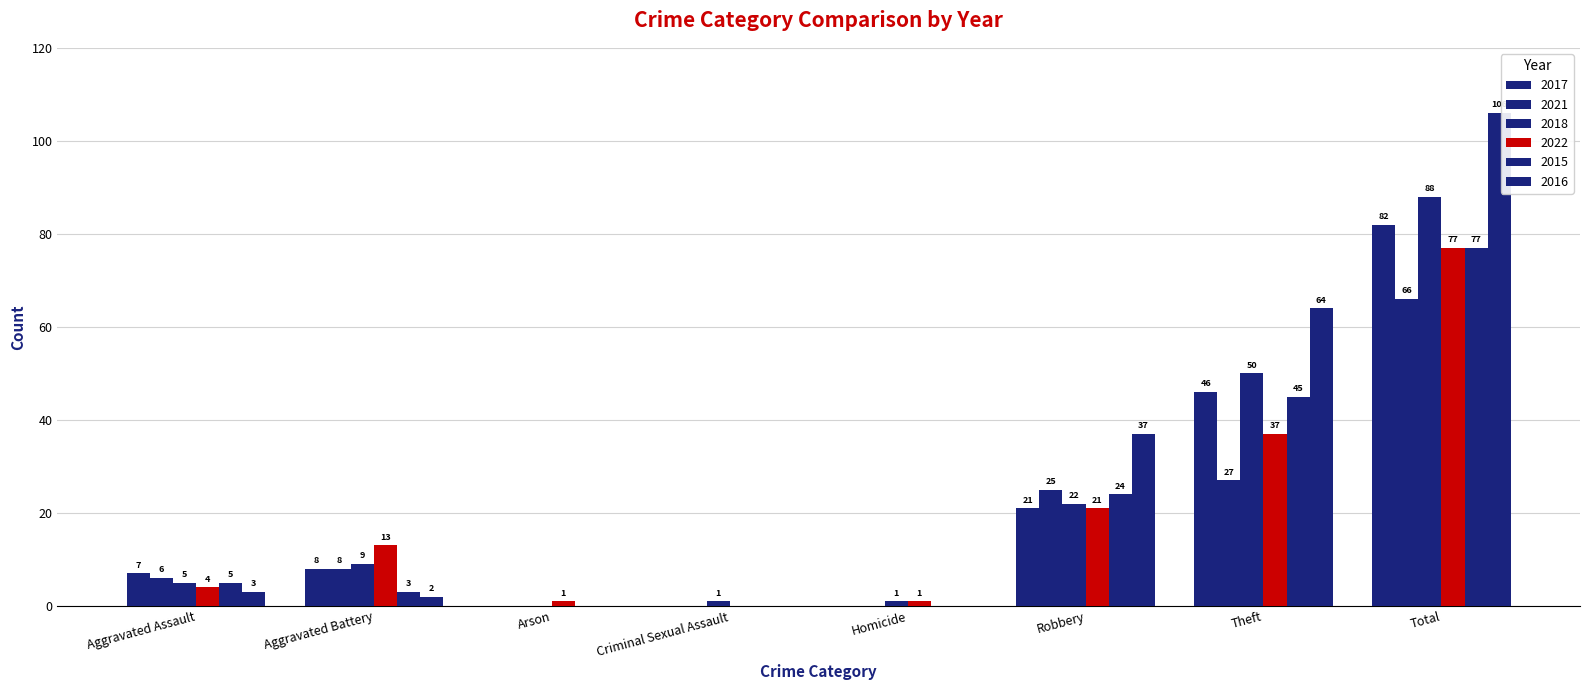

Reading left to right, transcribe all the data shown in this chart.

2017: Aggravated Assault=7	Aggravated Battery=8	Arson=0	Criminal Sexual Assault=0	Homicide=0	Robbery=21	Theft=46	Total=82
2021: Aggravated Assault=6	Aggravated Battery=8	Arson=0	Criminal Sexual Assault=0	Homicide=0	Robbery=25	Theft=27	Total=66
2018: Aggravated Assault=5	Aggravated Battery=9	Arson=0	Criminal Sexual Assault=1	Homicide=1	Robbery=22	Theft=50	Total=88
2022: Aggravated Assault=4	Aggravated Battery=13	Arson=1	Criminal Sexual Assault=0	Homicide=1	Robbery=21	Theft=37	Total=77
2015: Aggravated Assault=5	Aggravated Battery=3	Arson=0	Criminal Sexual Assault=0	Homicide=0	Robbery=24	Theft=45	Total=77
2016: Aggravated Assault=3	Aggravated Battery=2	Arson=0	Criminal Sexual Assault=0	Homicide=0	Robbery=37	Theft=64	Total=106